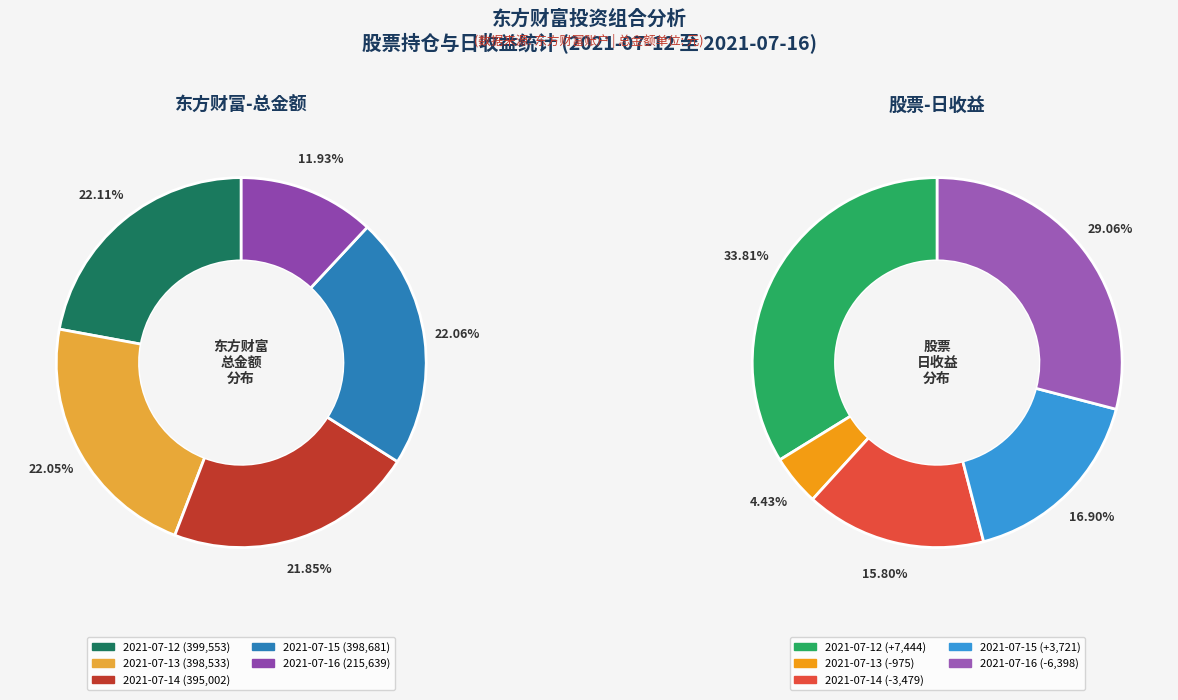

To the nearest percent, what is the combined percentage of 2021-07-14 and 2021-07-12?

44%